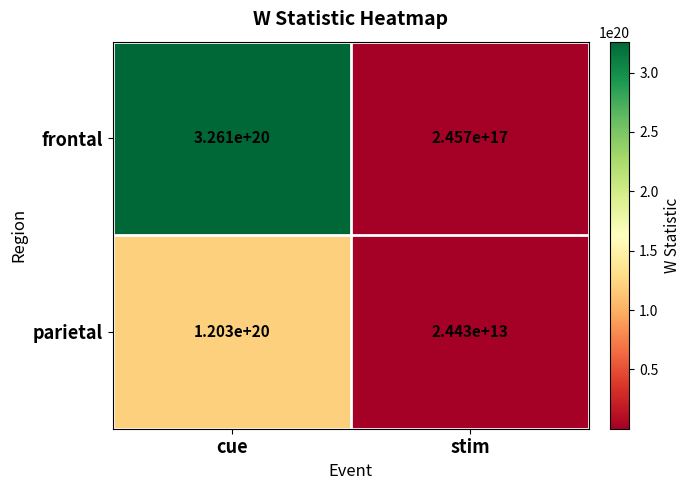

Where is parietal nearest to the value 60150012214999998464?

cue